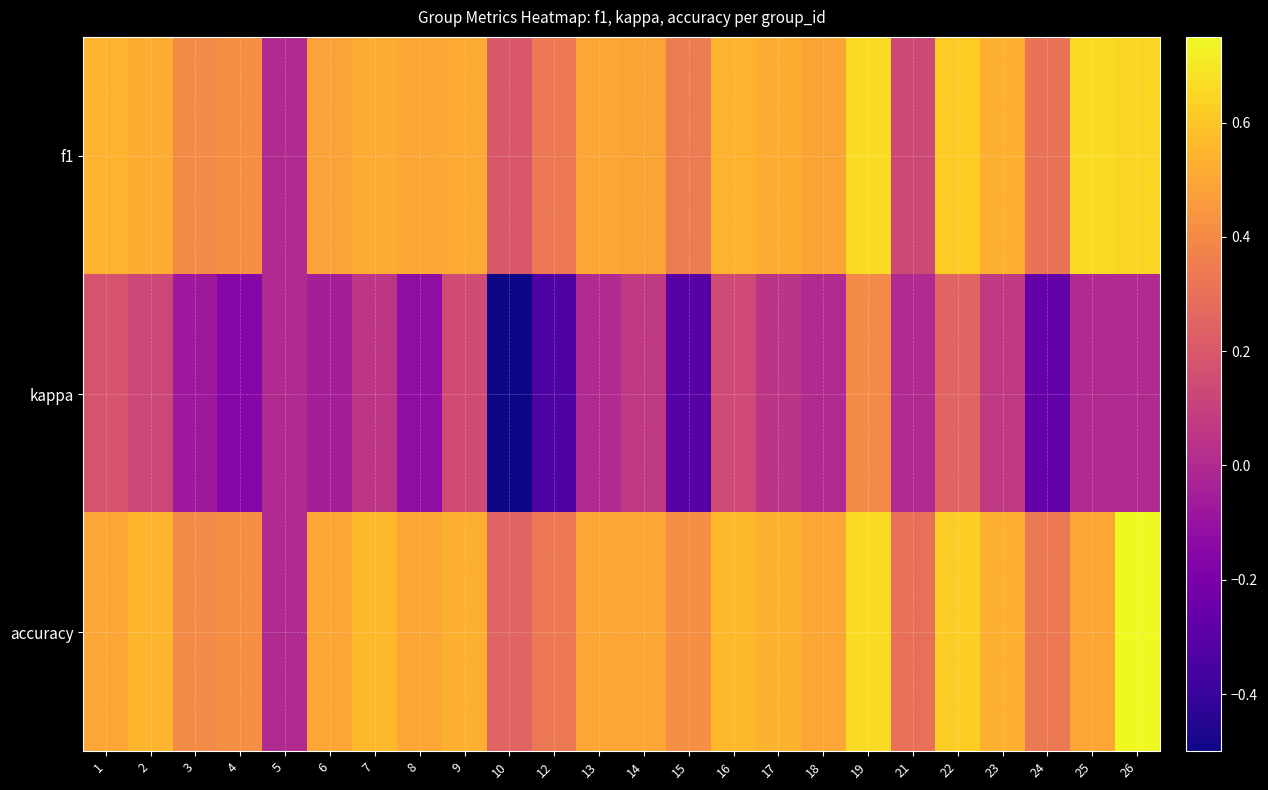

Rank the series at 8 from lowest to highest value.

kappa, f1, accuracy